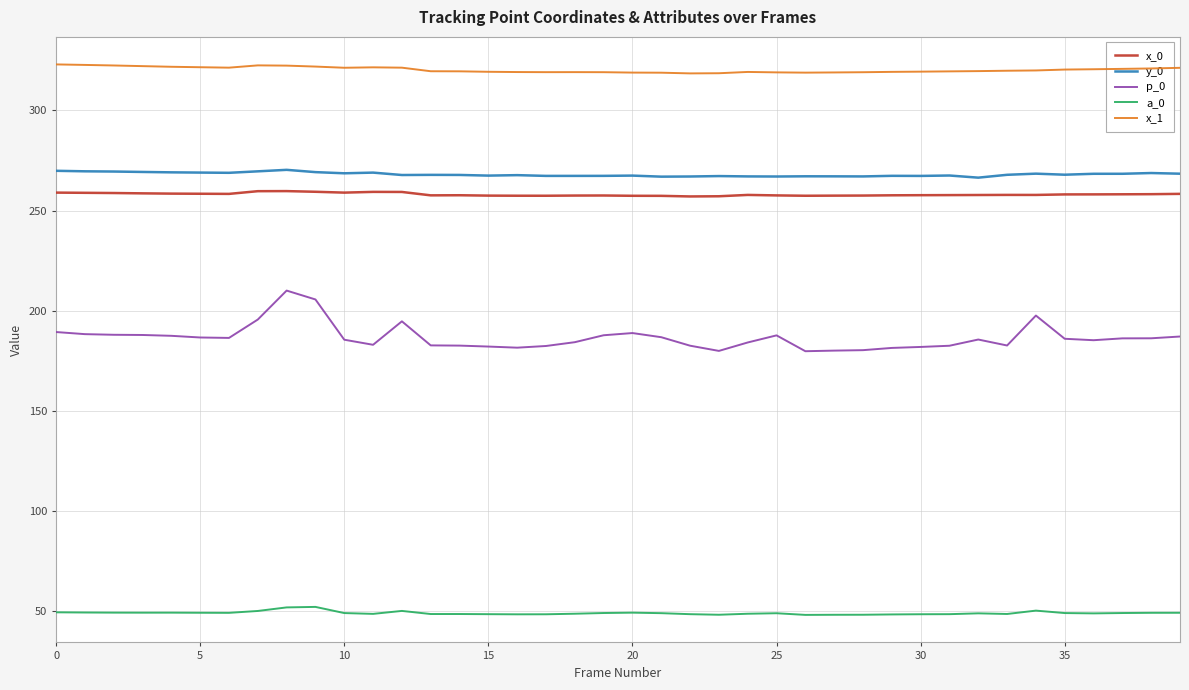

How many series are shown in this chart?

5